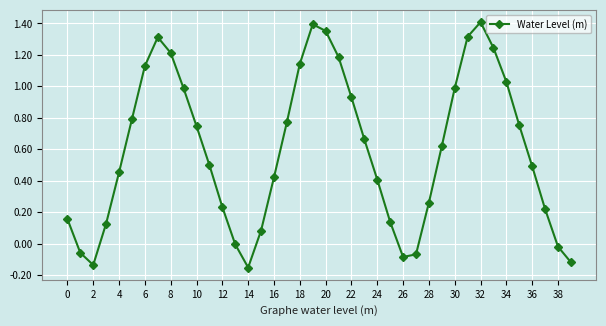

What is the difference between the maximum and minimum values?

1.6